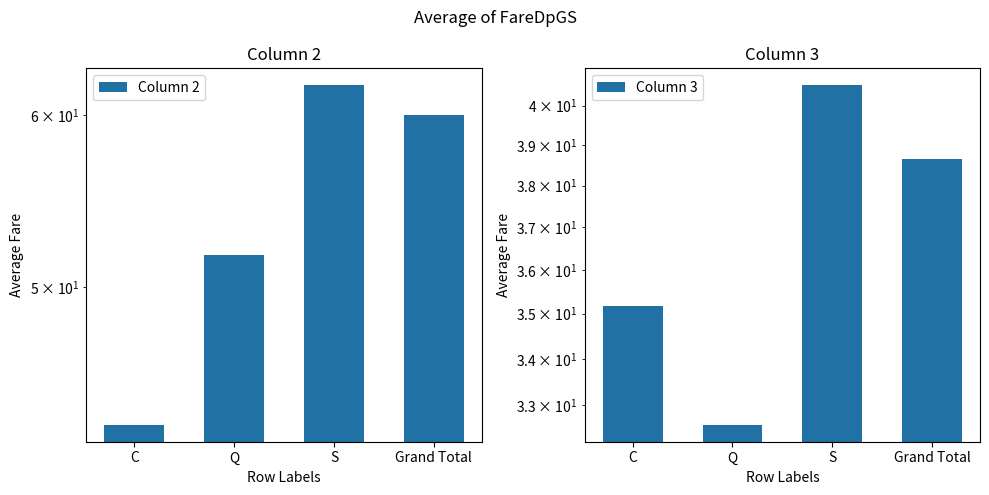

How many data points in Column 3 are less than 38?

2